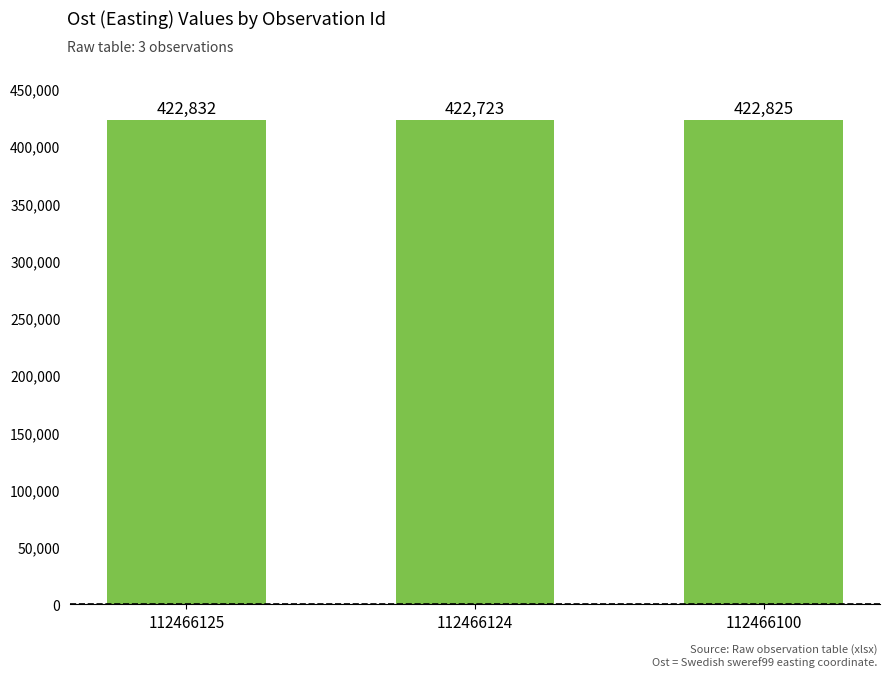

Reading left to right, transcribe all the data shown in this chart.

112466125=422832	112466124=422723	112466100=422825